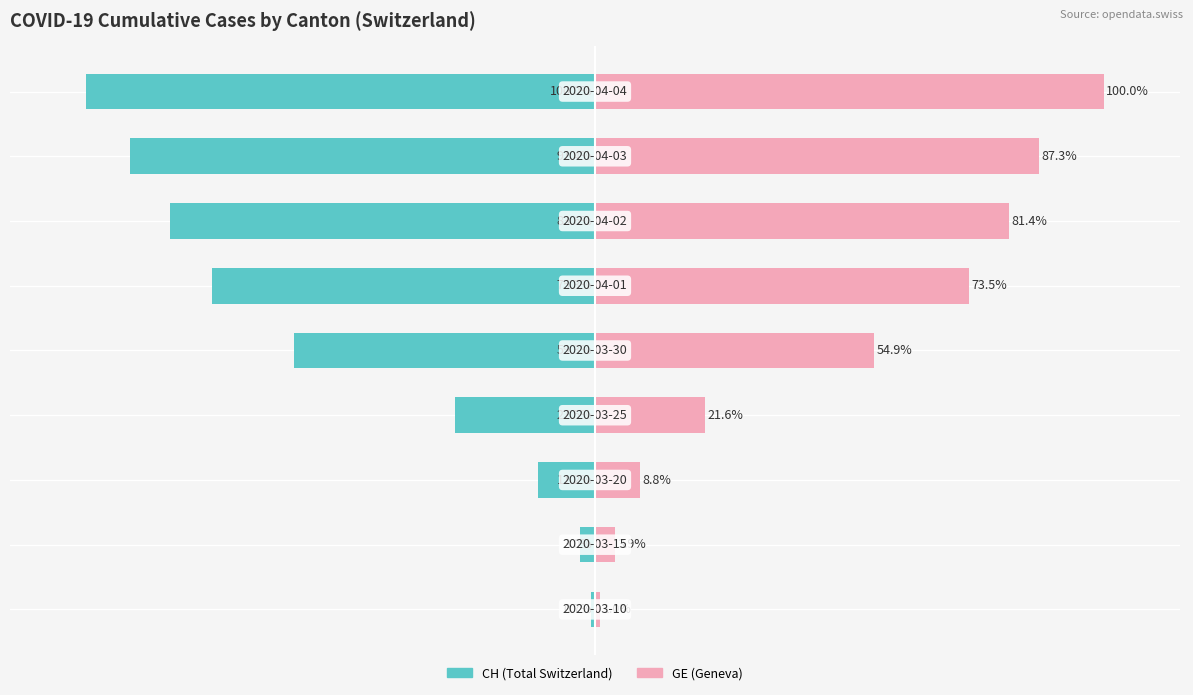

How many data points in CH (Total Switzerland) are less than -59?

5